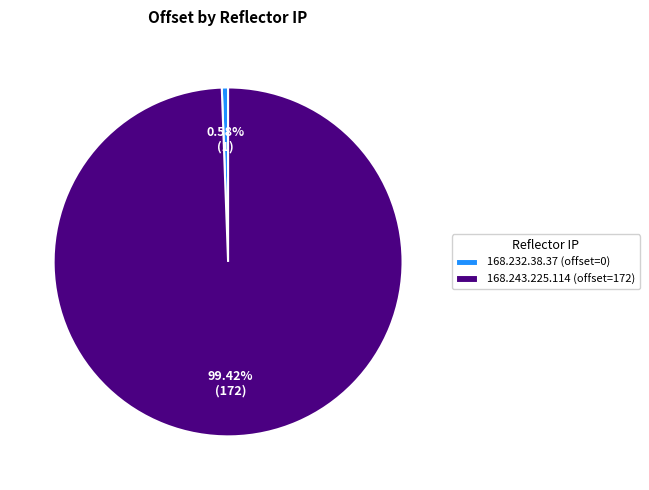

Which has a higher value, 168.243.225.114 (offset=172) or 168.232.38.37 (offset=0)?

168.243.225.114 (offset=172)